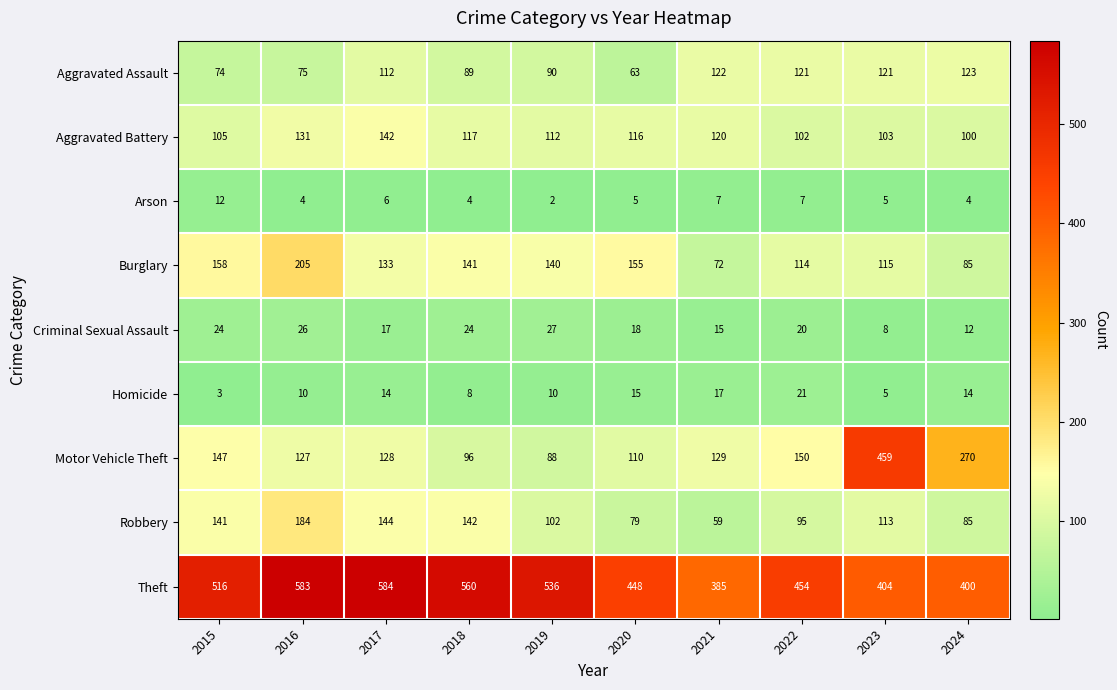

At which label does Homicide reach its minimum?

2015